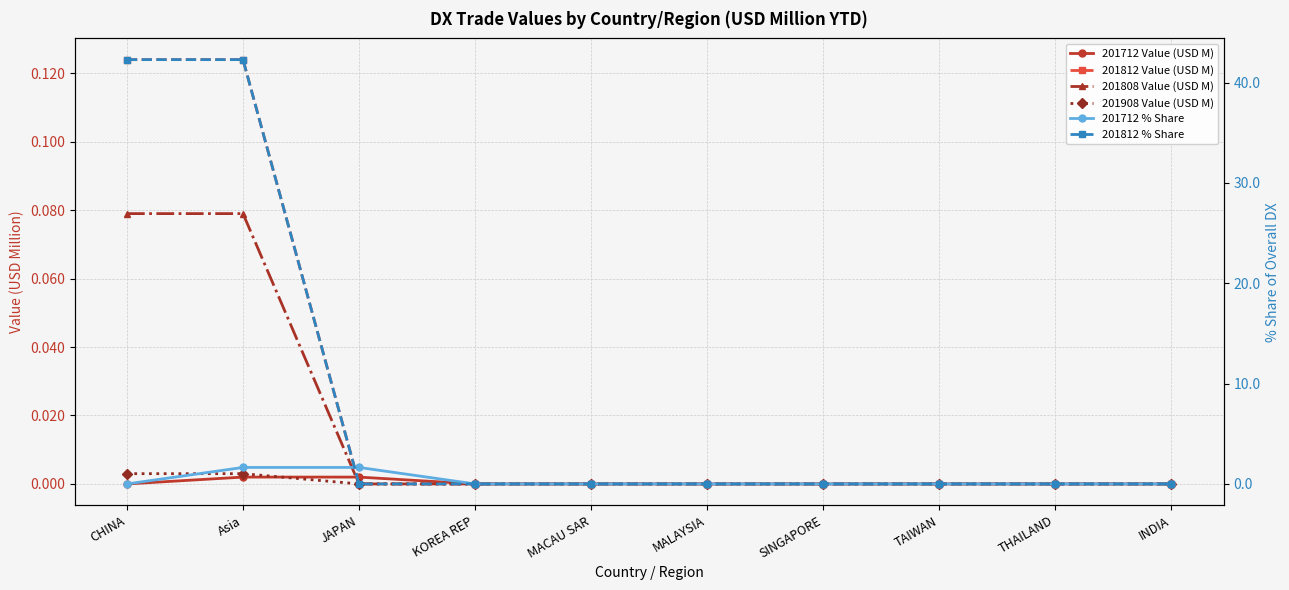

What is the total value across all series at JAPAN?

1.6